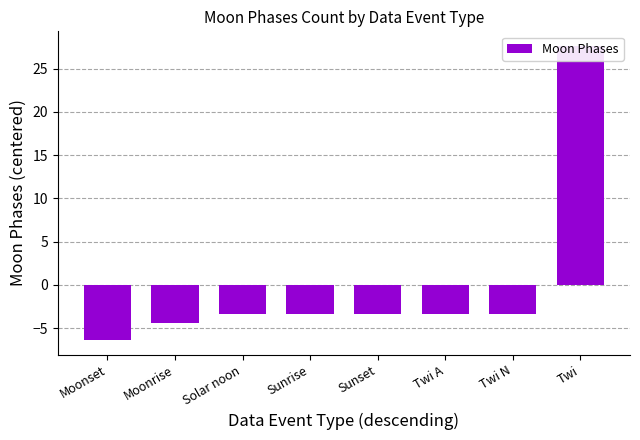

True or false: the data shows -5.9 at Moonrise.

False